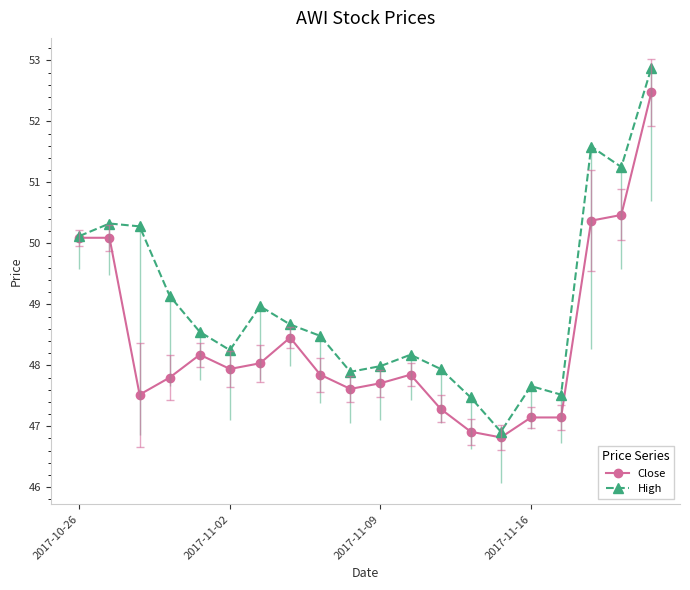

In High, how many points are higher than both neighbors (excluding endpoints)?

5